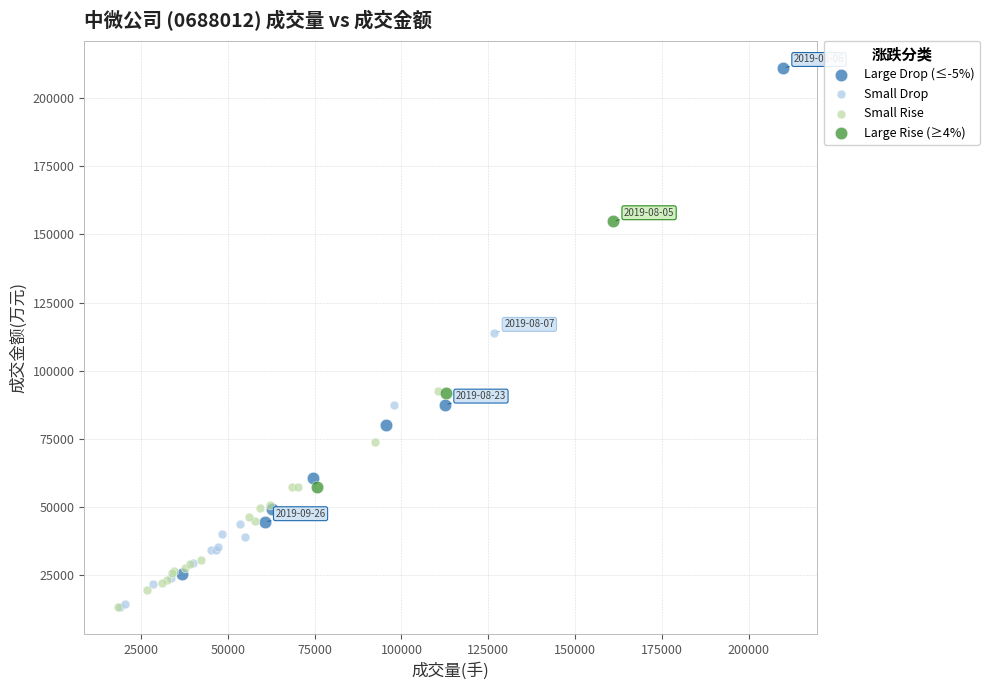

Which series reaches the maximum Y coordinate?

Large Drop (≤-5%)